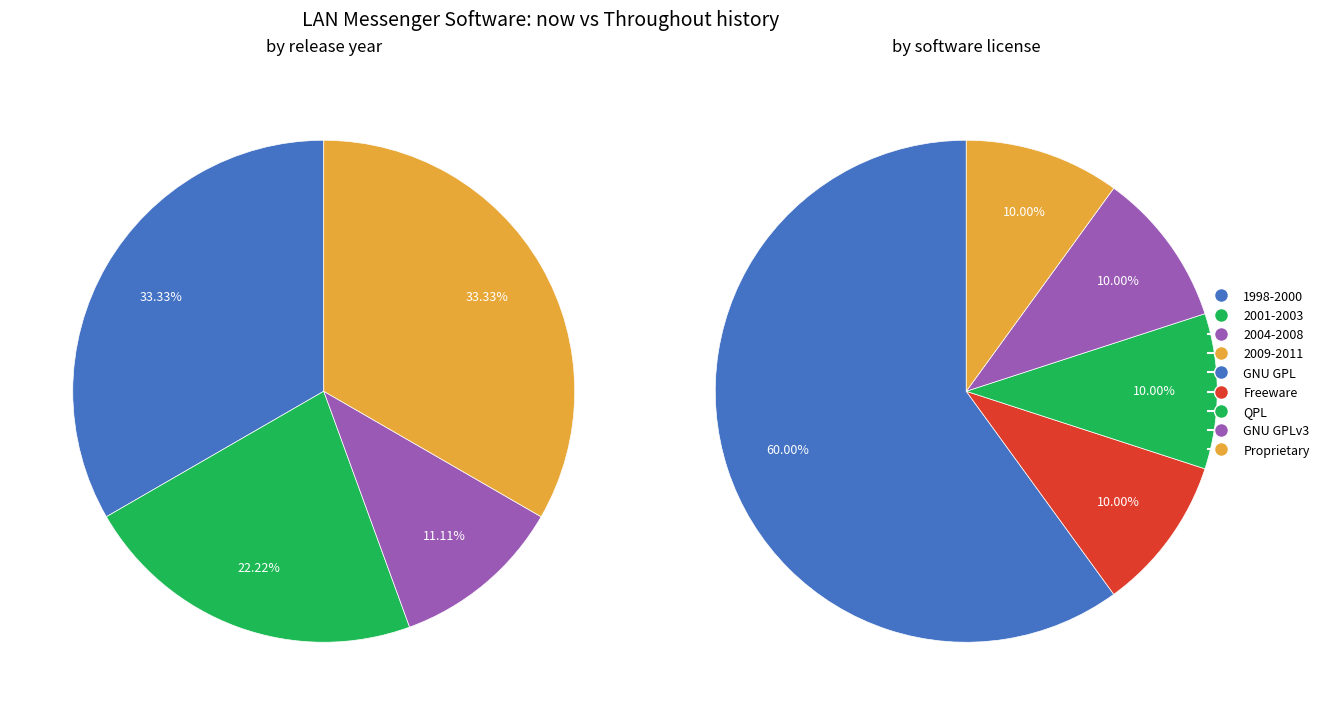

Is it true that Pidgin is 20% of the pie?

False